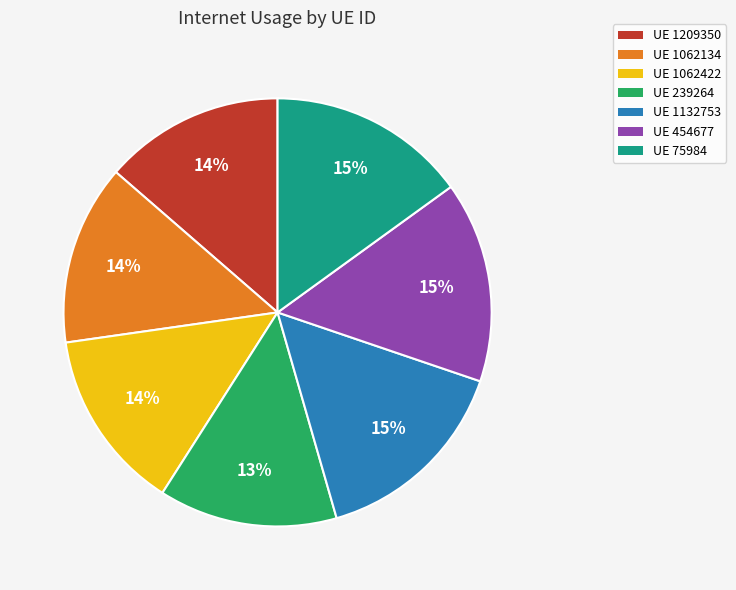

What is the ratio of the value at UE 75984 to the value at UE 1132753?

1.0